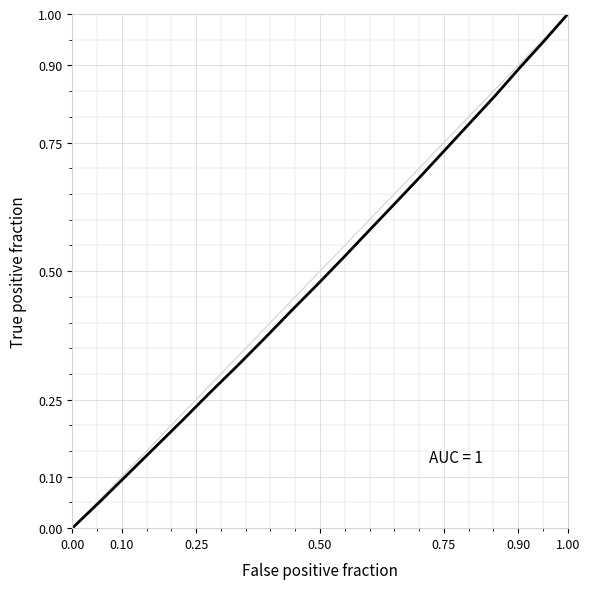

What is the maximum value shown in the chart?

1.0